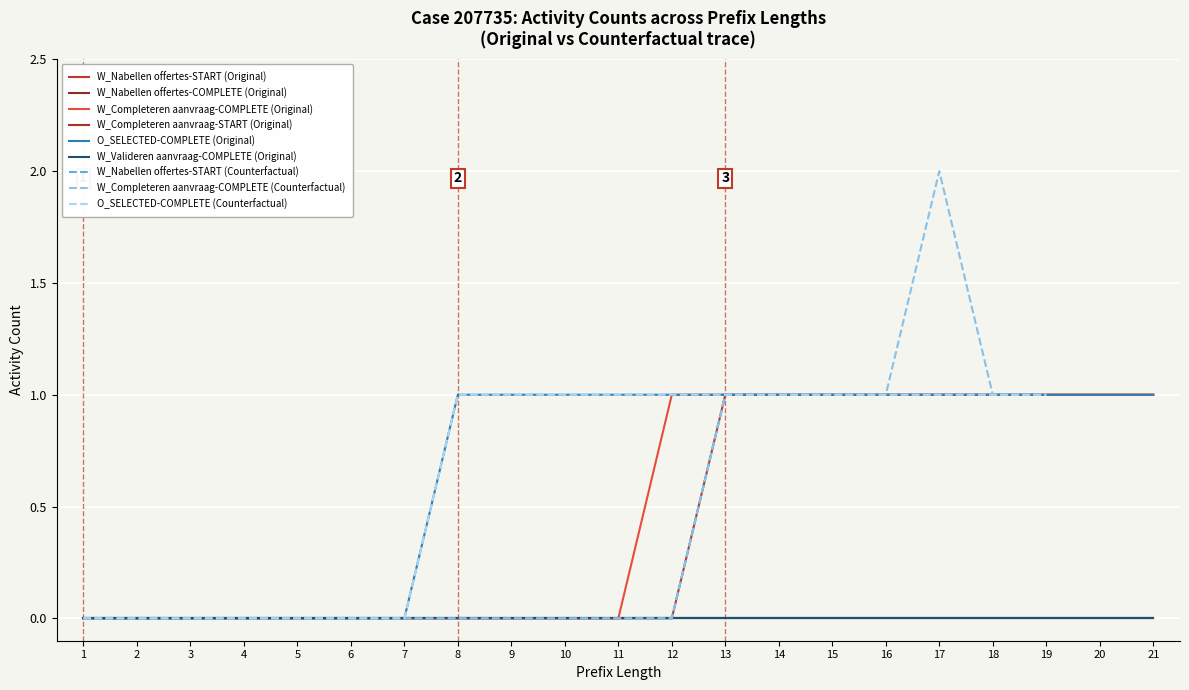

Which category has the lowest value in the W_Completeren aanvraag-COMPLETE (Original) series?

1